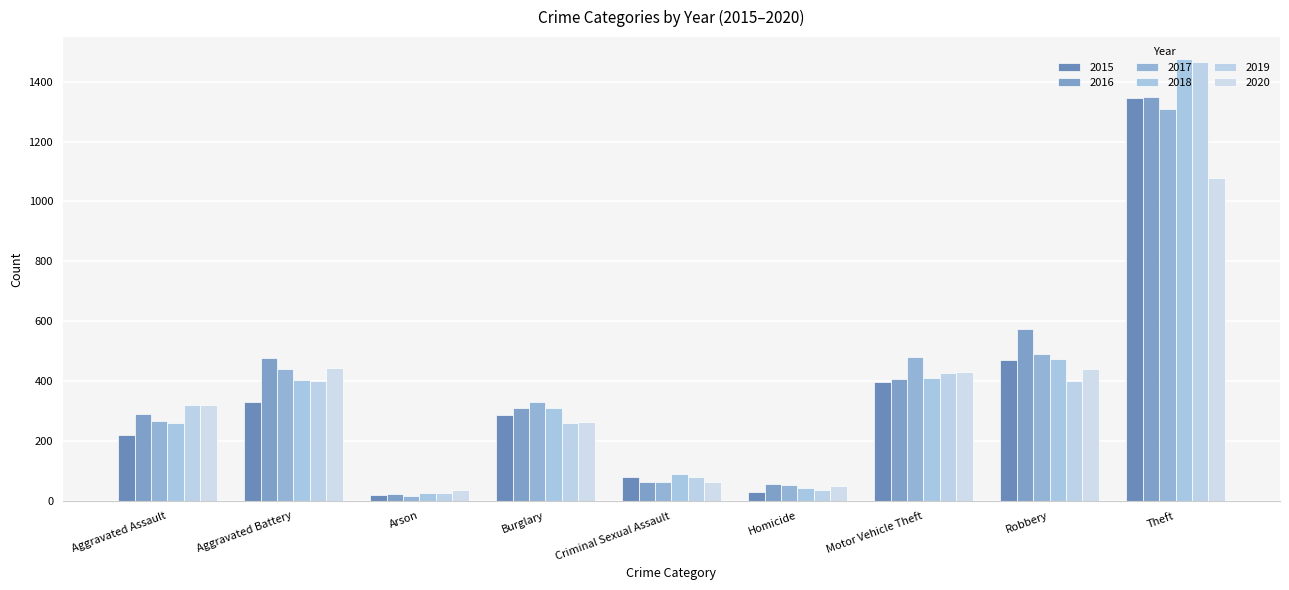

Is it true that 2020 equals 365 at Burglary?

False